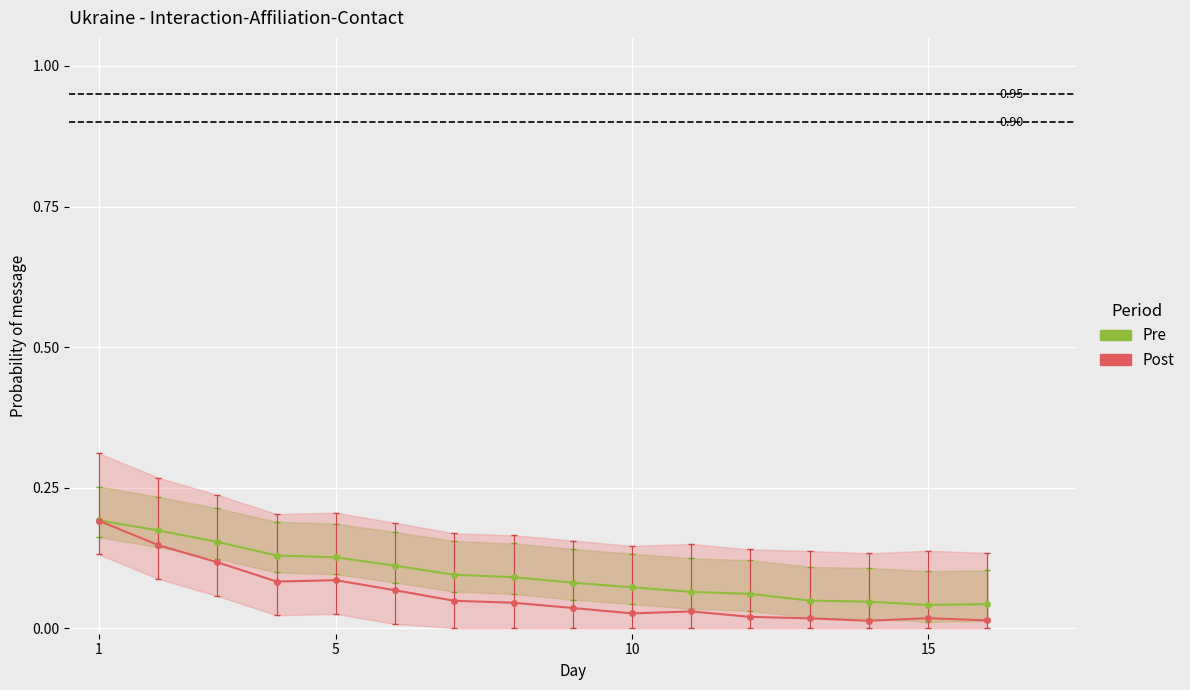

What is the sum of all Post values?

1.0